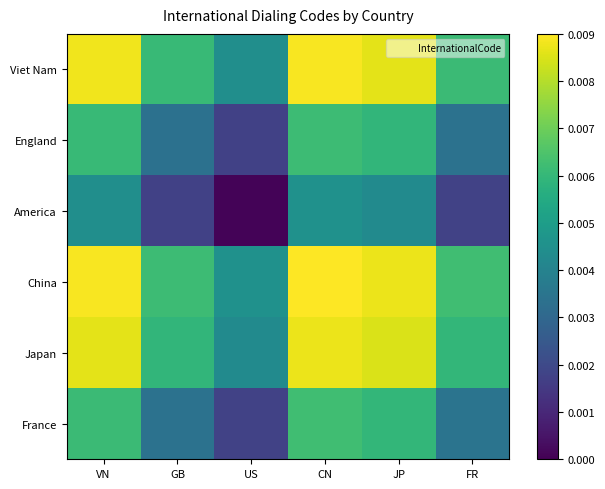

Which series has the largest total across all categories?

China